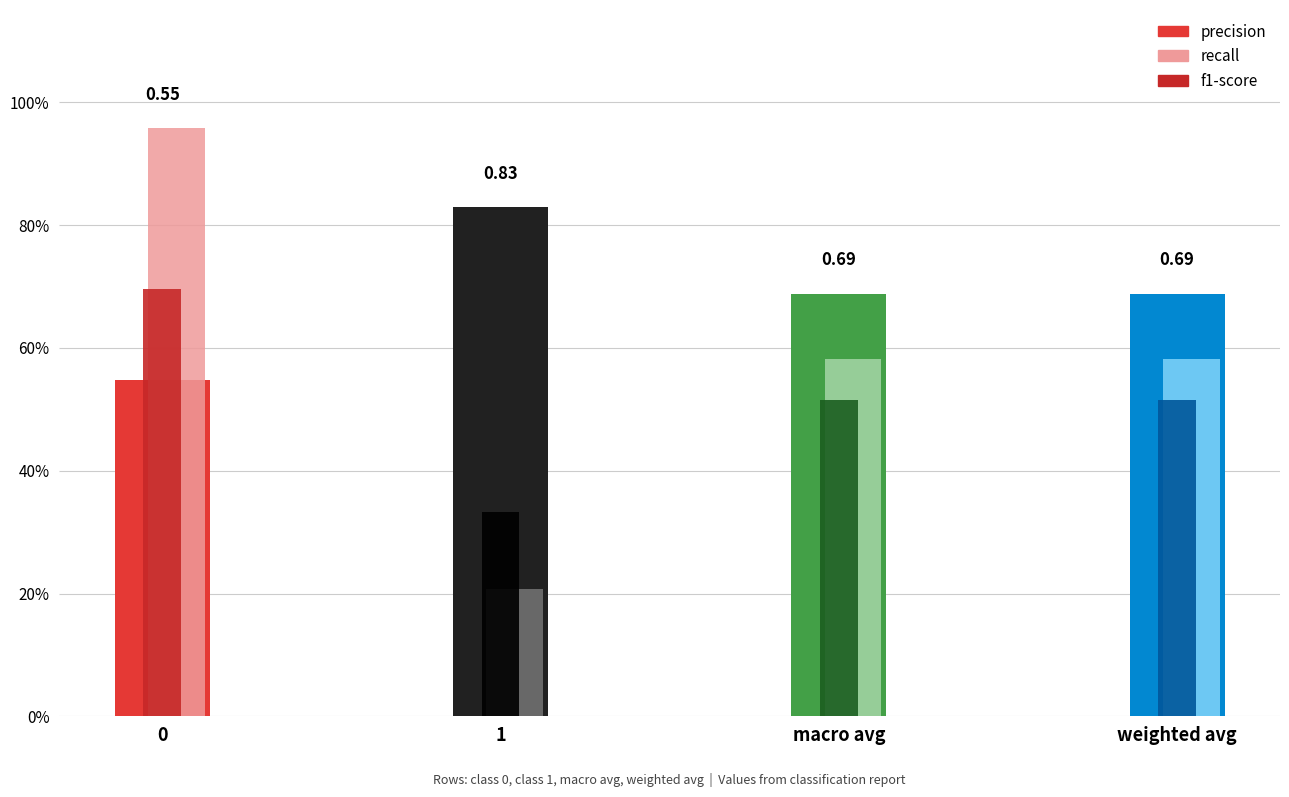

What is the sum of the precision values at 1 and weighted avg?

1.5